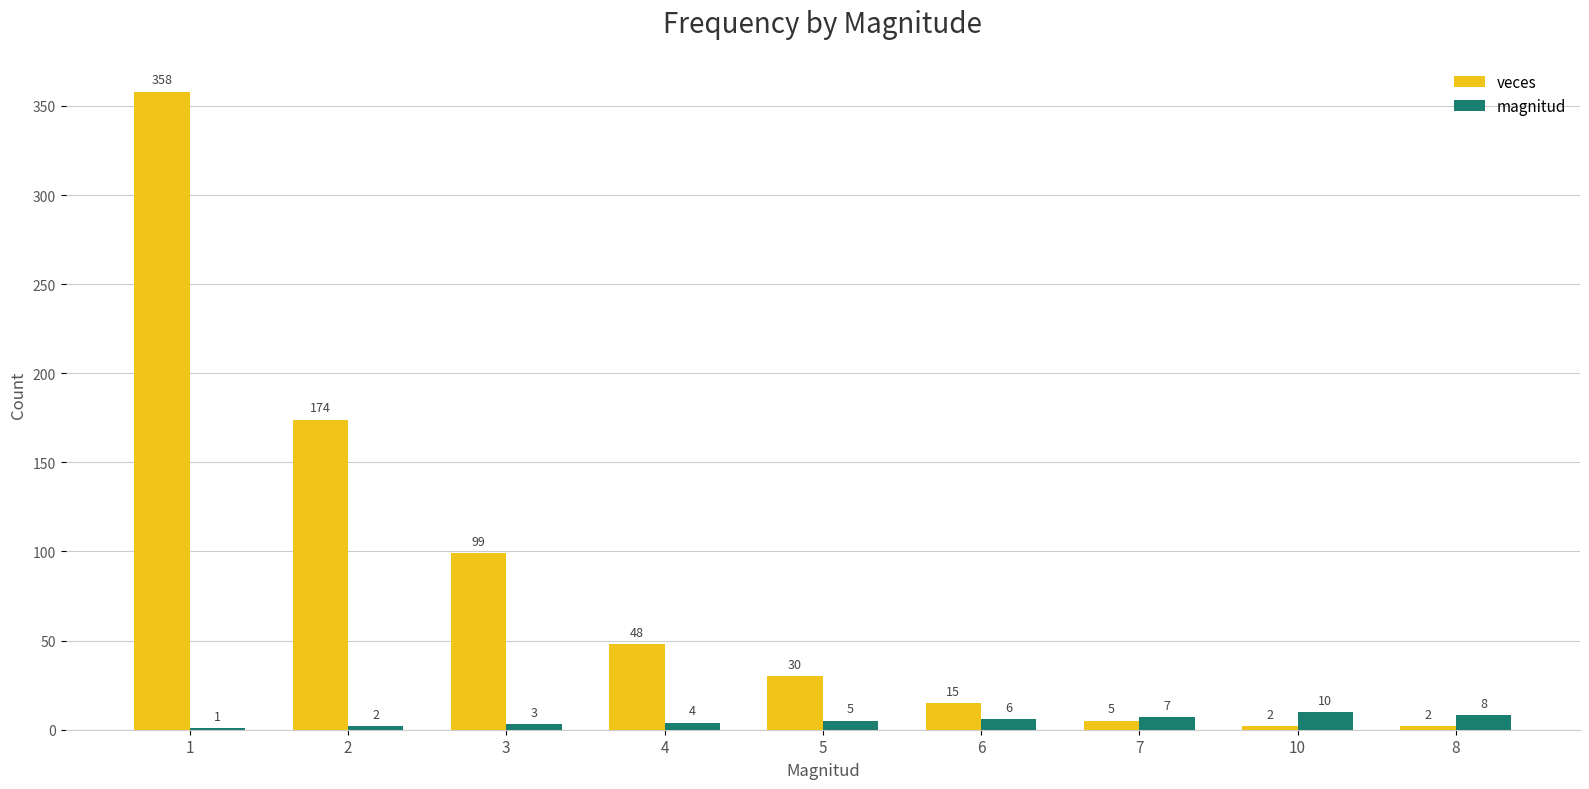

The value of magnitud at 10 is 10. True or false?

True